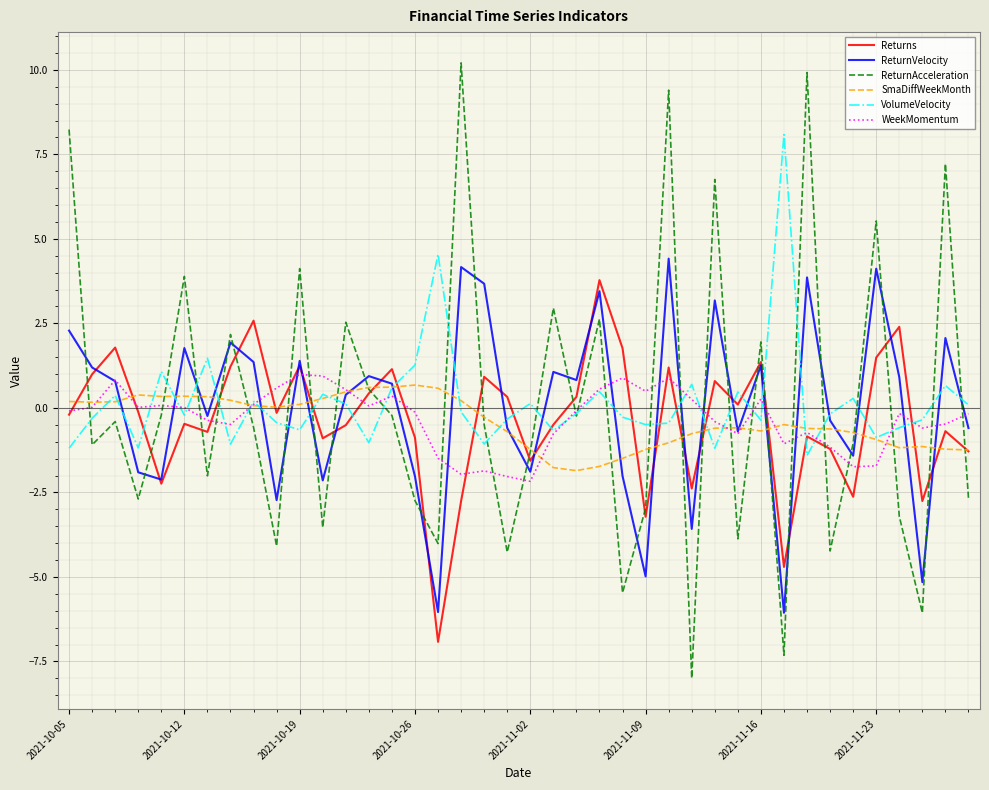

What is the difference between the maximum and minimum values in the SmaDiffWeekMonth series?

2.5